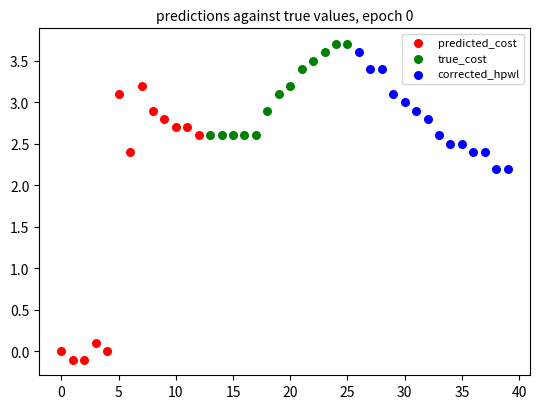

Which series has the largest Y range (max minus min)?

predicted_cost